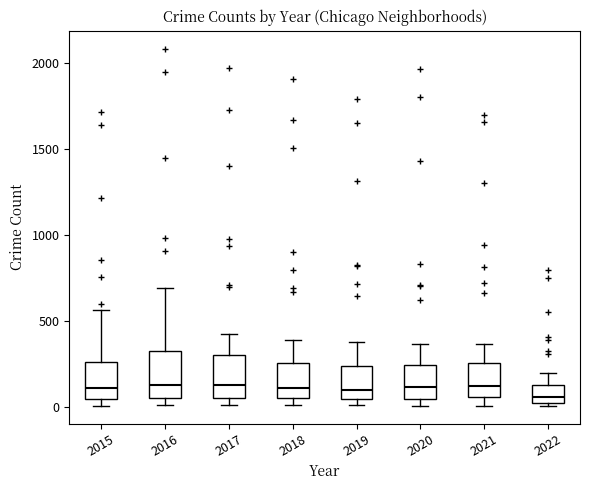

Where is the upper edge of the box at x = 2018 on the y-axis? The values are not printed on the chart, so give them approximately, as read against the axis.

250